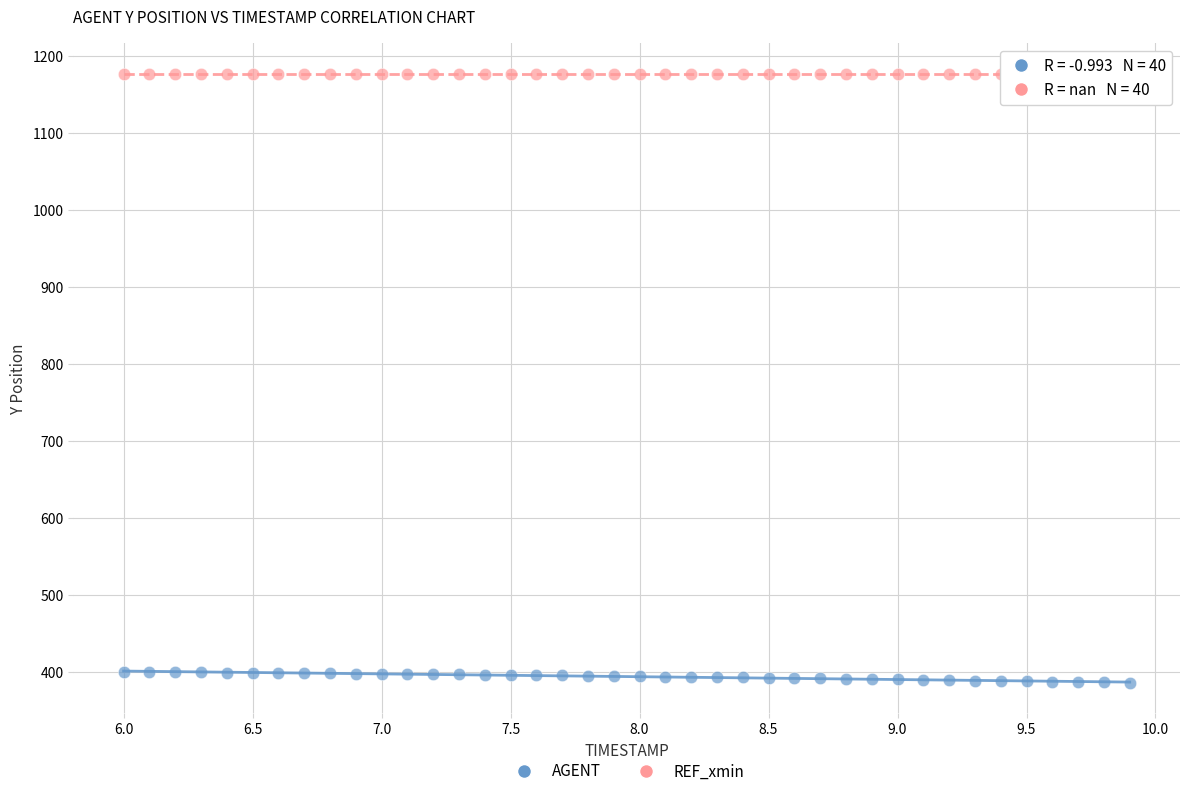

Count the number of points in this scatter plot.

80